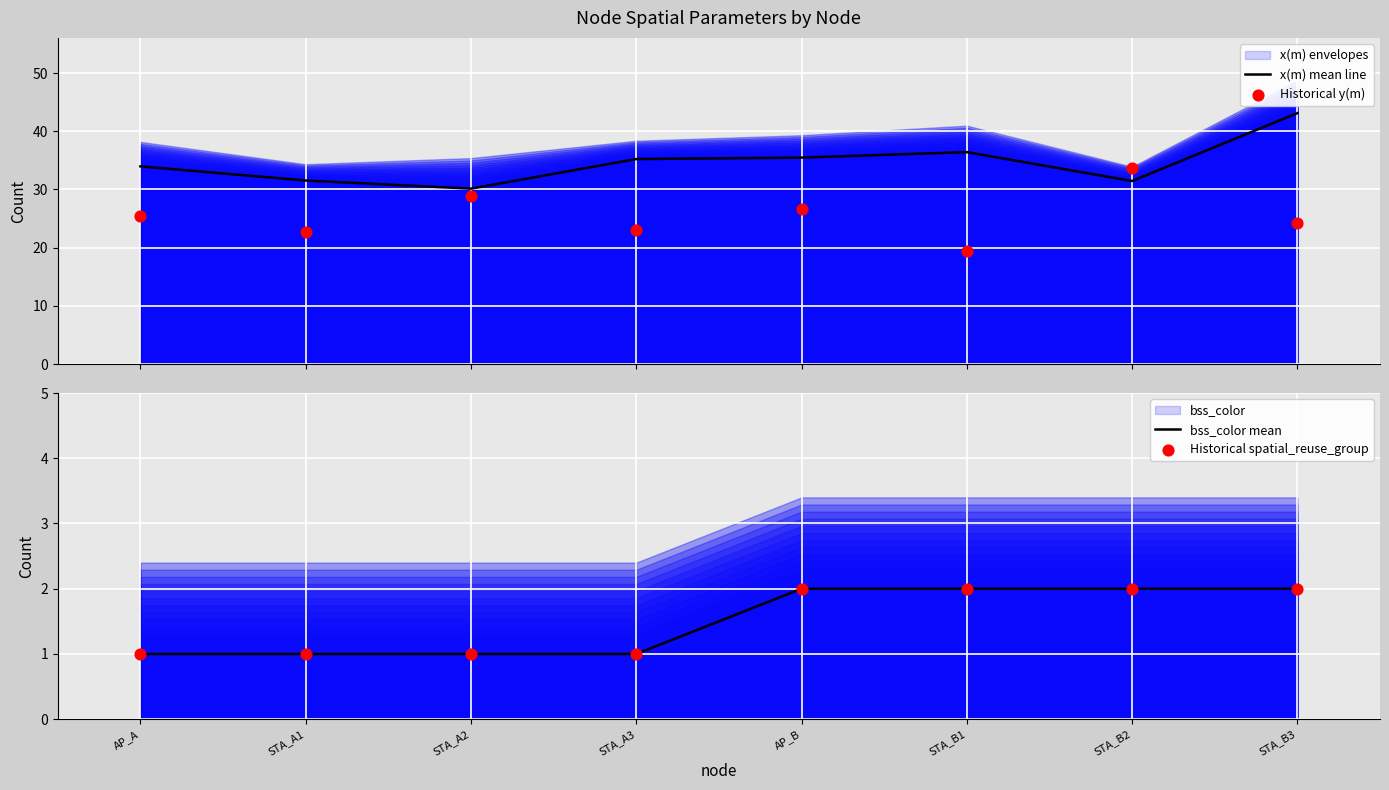

Which series has the widest spread of Y values?

y(m)